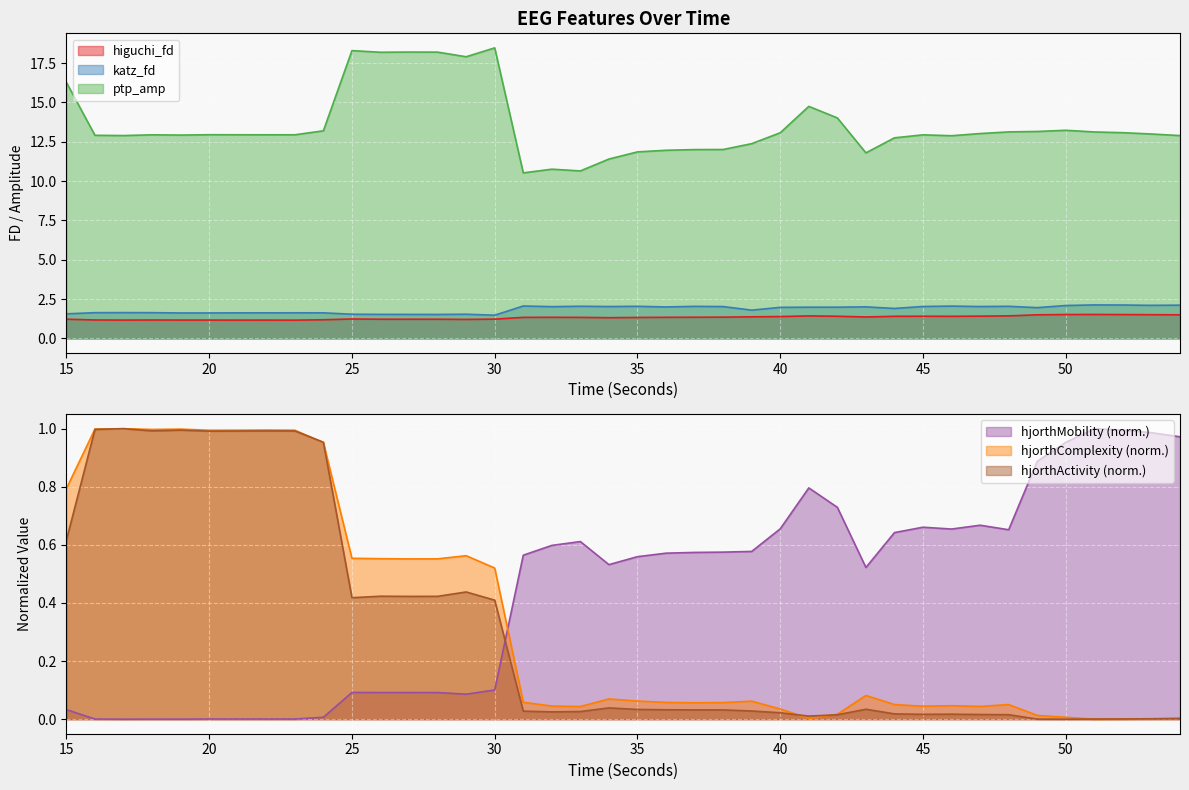

What is the value of the katz_fd_EEG point at the 12th from the left?

1.5